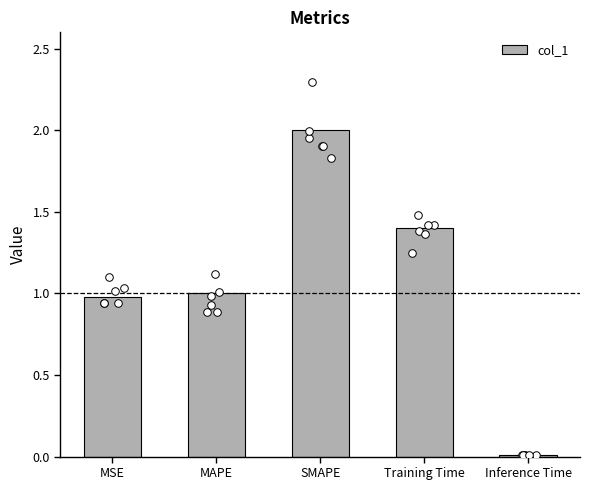

What is the change in value from Training Time to Inference Time?

-1.4